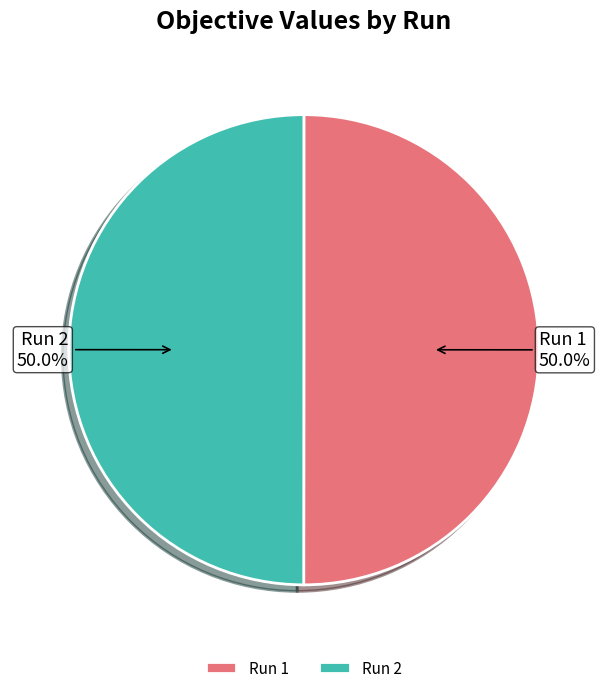

What is the total percentage of Run 2 and Run 1?

100.0%